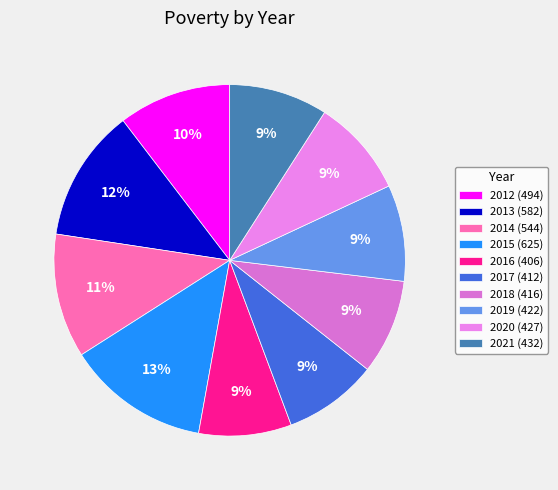

To the nearest percent, what portion does 2015 represent?

13%